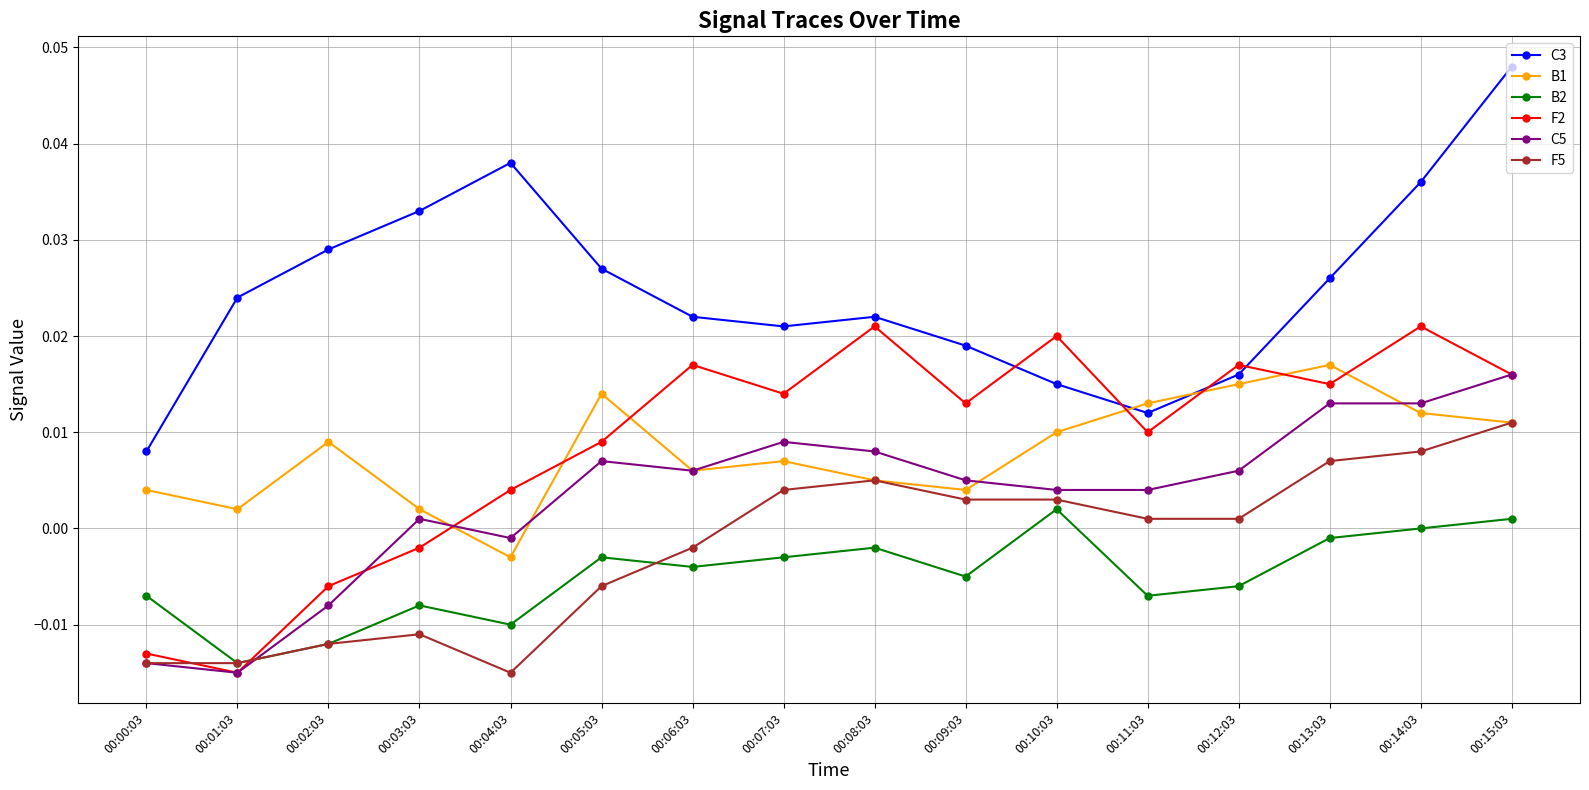

Is the value of F5 at 00:14:03 greater than the value of B1 at 00:15:03?

No